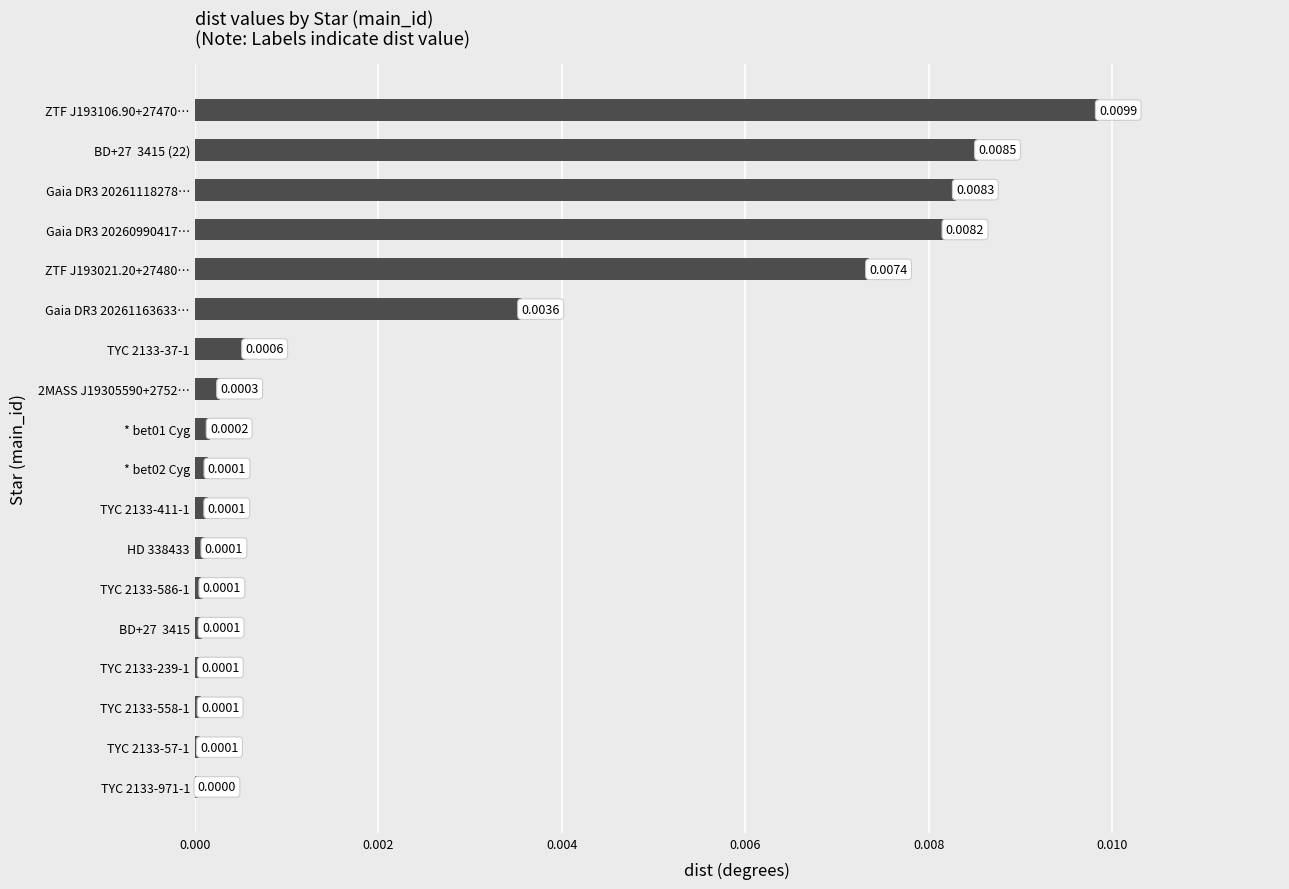

Between TYC 2133-586-1 and ZTF J193021.20+27480…, which is larger?

ZTF J193021.20+27480…